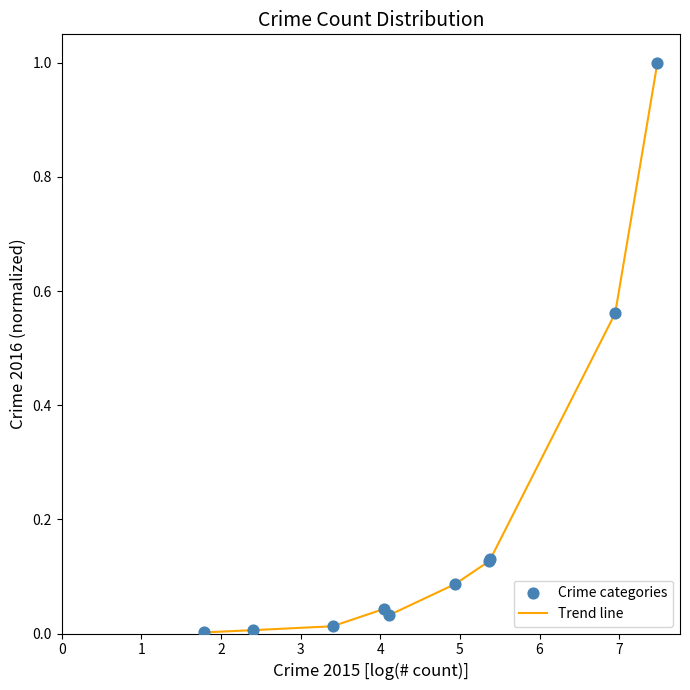

What is the difference between the maximum and minimum values?

1.0